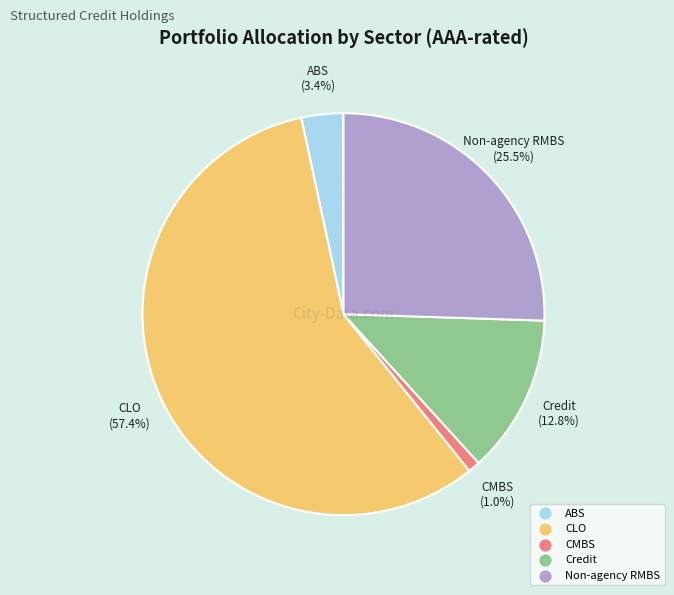

Is the sum of CMBS and Credit greater than half?

No